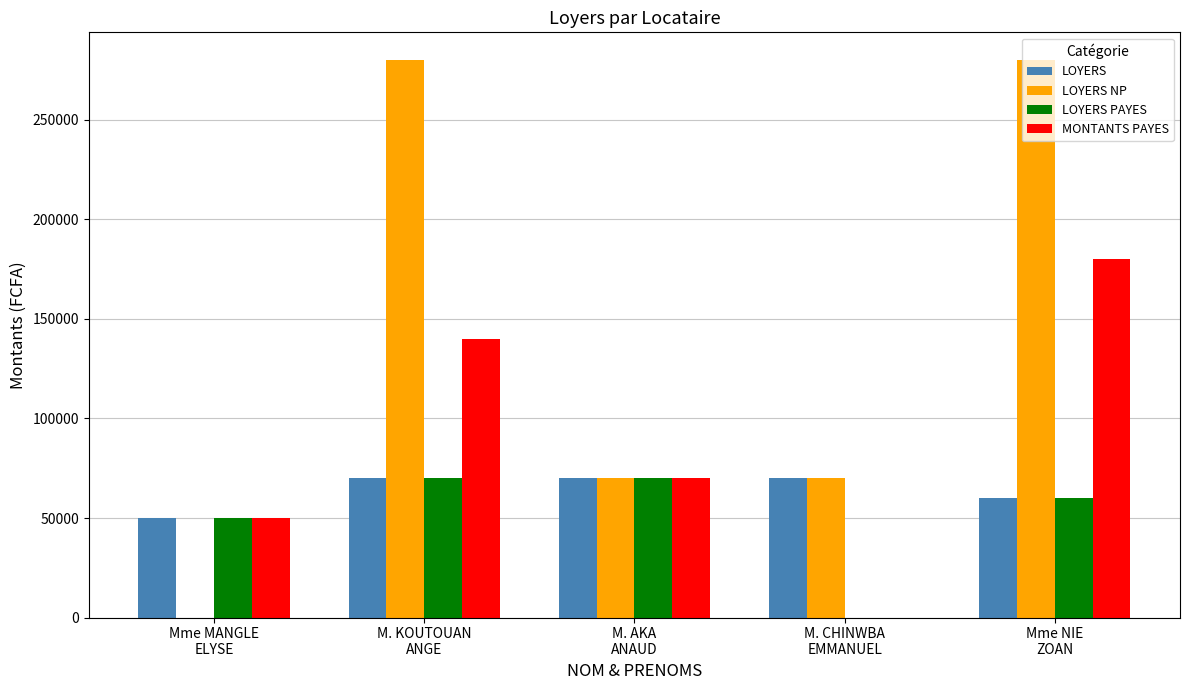

What is the sum of all LOYERS values?

320000